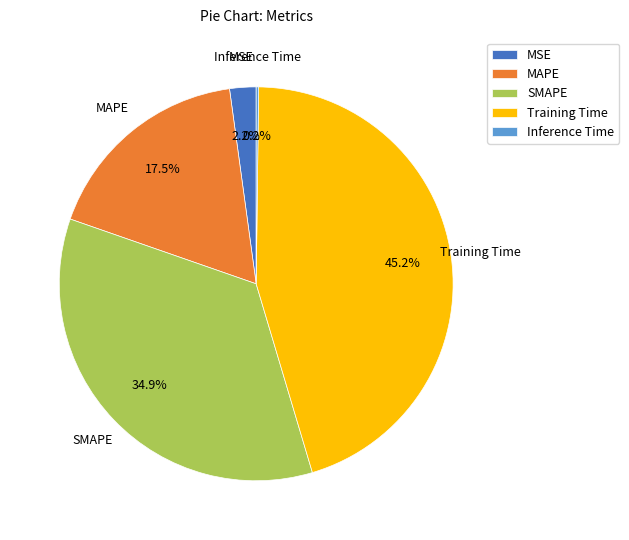

To the nearest percent, what percentage of the pie is SMAPE?

35%